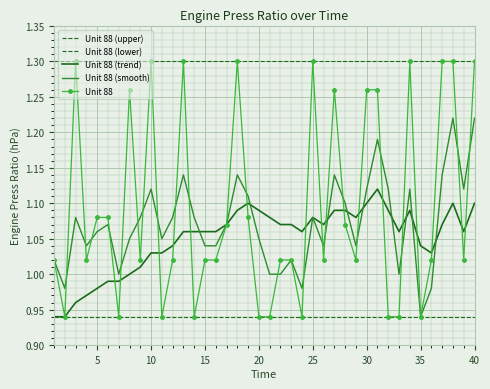

What is the difference between the maximum and minimum values in the Unit 88 (smooth) series?

0.3